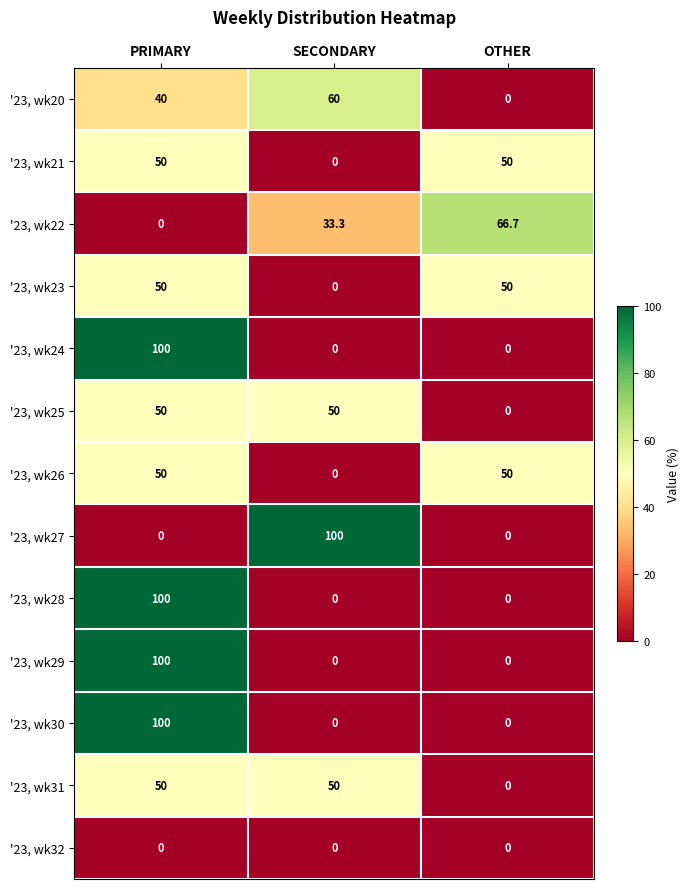

The value of '23, wk31 at SECONDARY is 50.0. True or false?

True